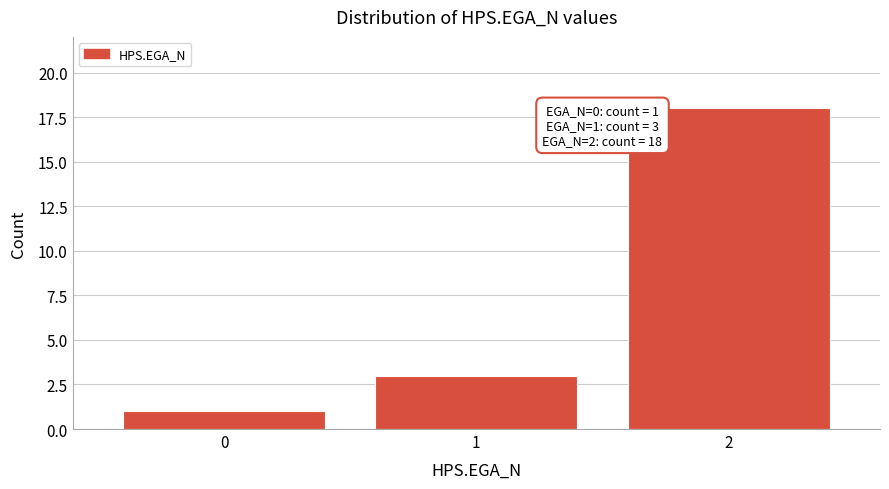

Reading left to right, transcribe all the data shown in this chart.

1	3	18